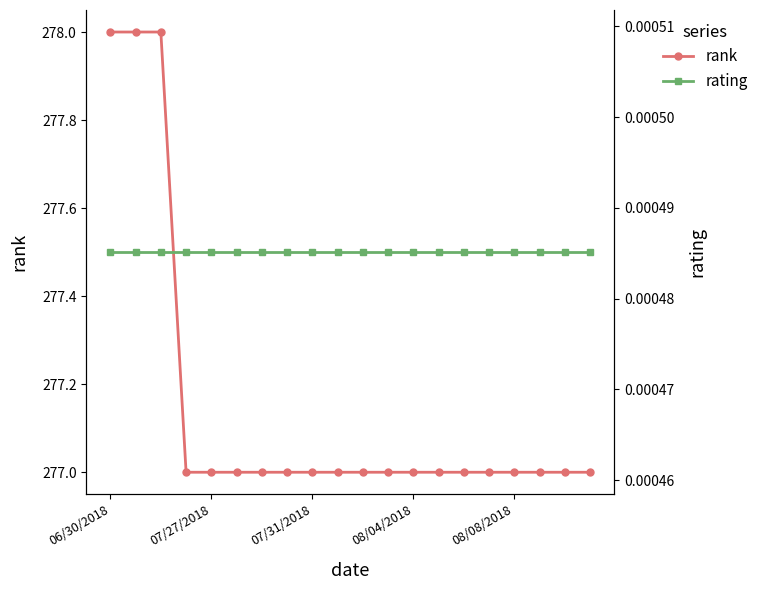

True or false: rating has more than 1 interior local peaks.

False